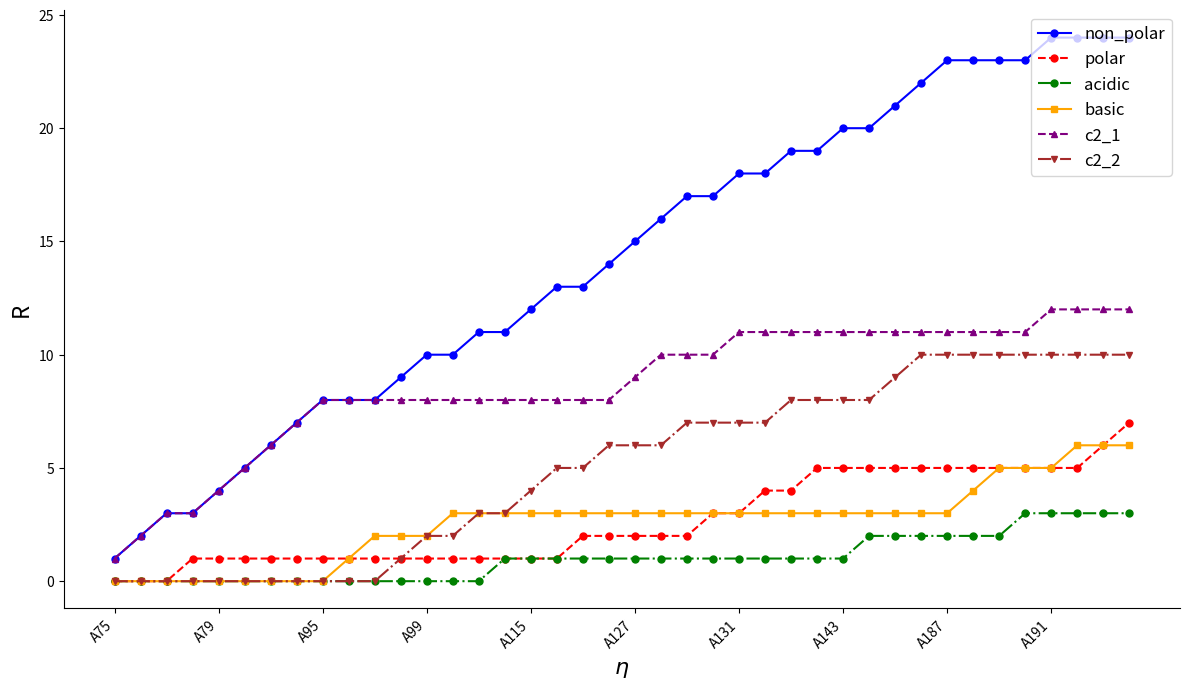

Which series has the largest range (max minus min)?

non_polar